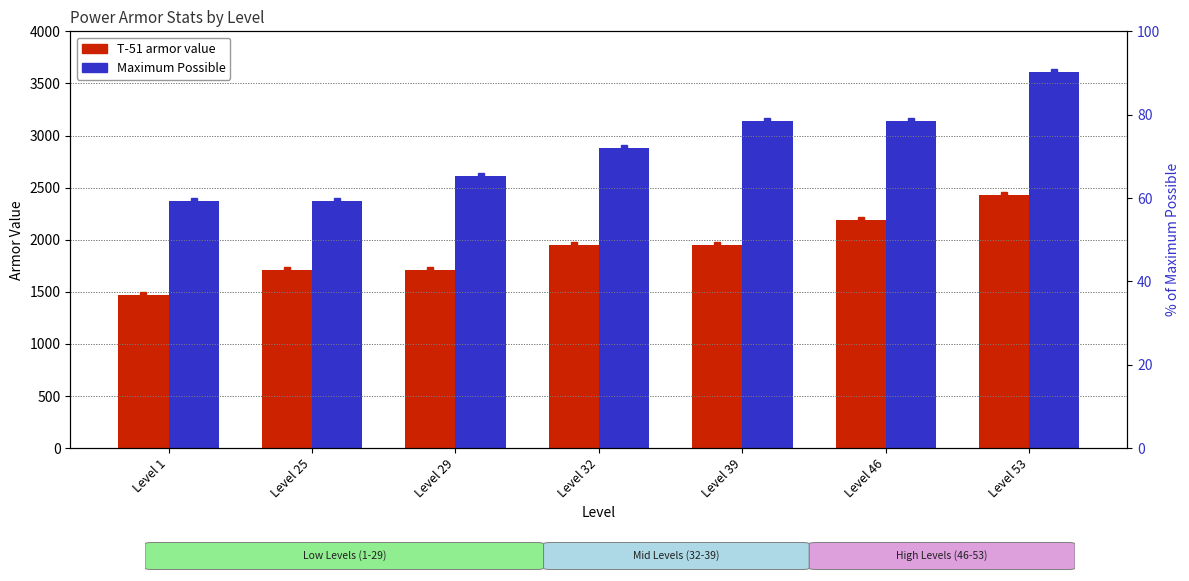

Which series has the largest range (max minus min)?

Maximum Possible